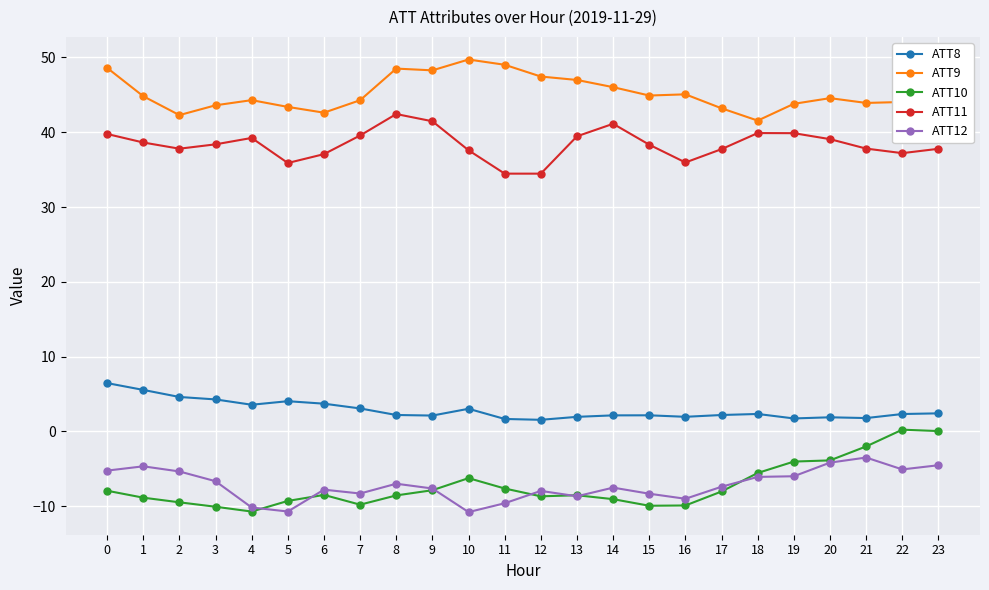

The value of ATT11 at 20 is 39.1. True or false?

True